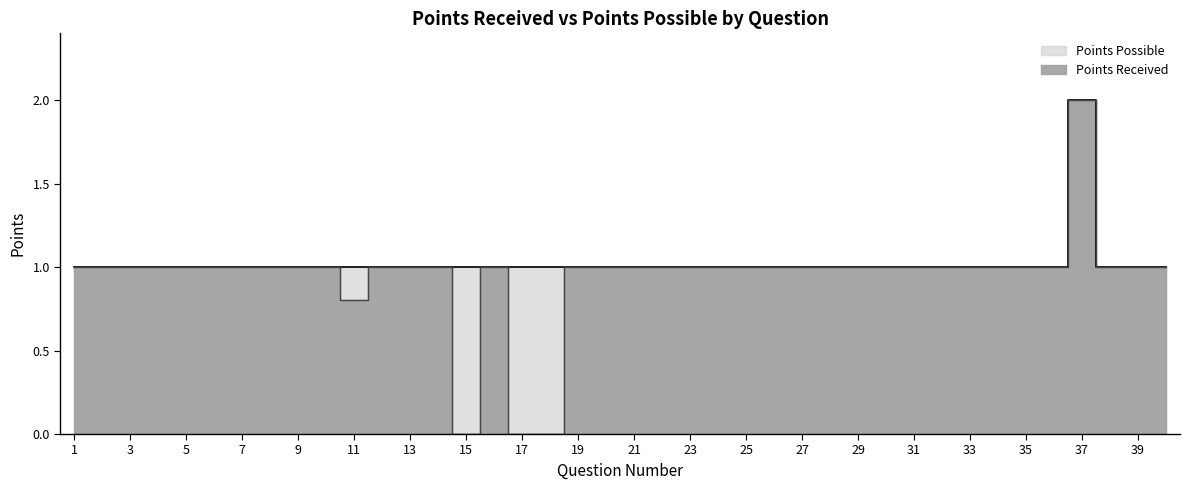

True or false: Points Possible has a value of 1.0 at 11.

True